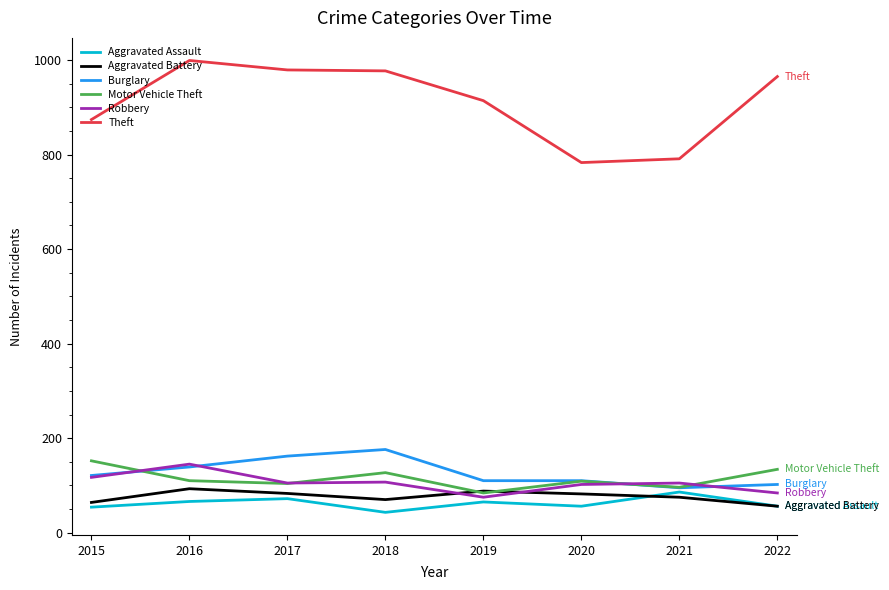

True or false: Burglary and Theft cross at least once.

False